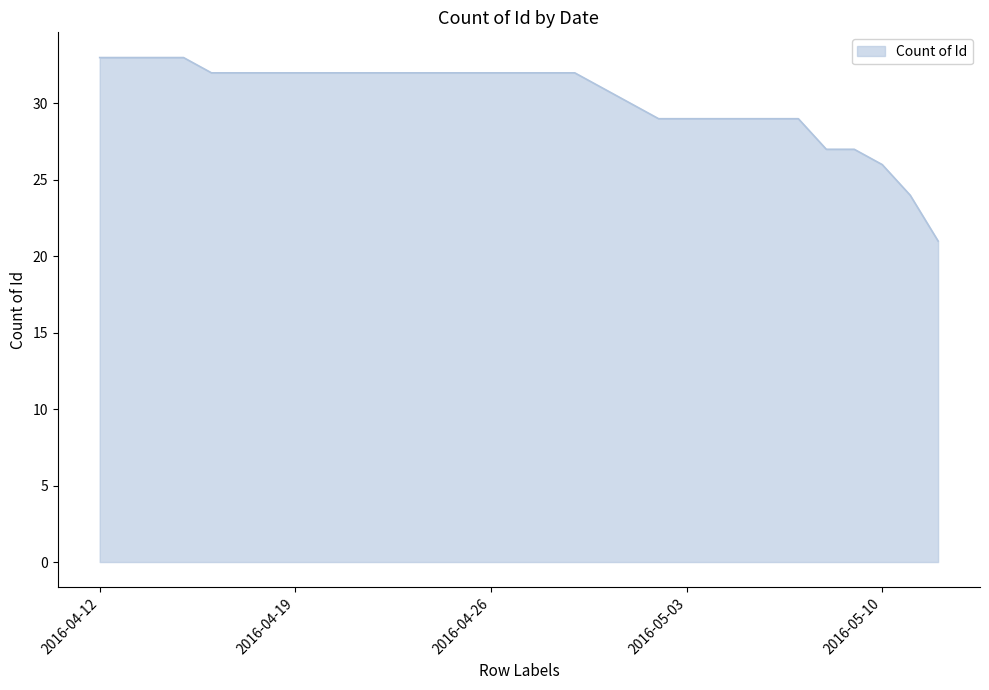

What is the smallest value displayed?

21